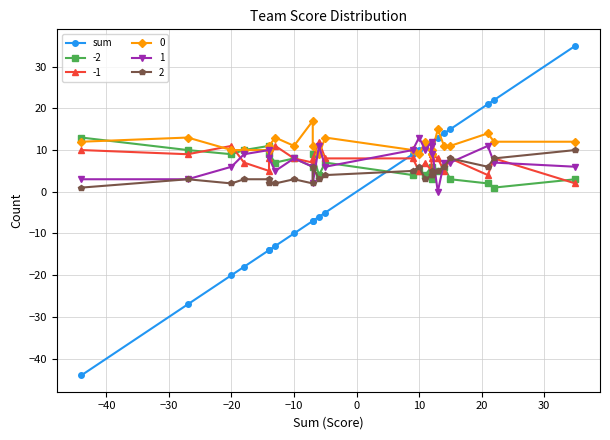

How many values are above zero?

12